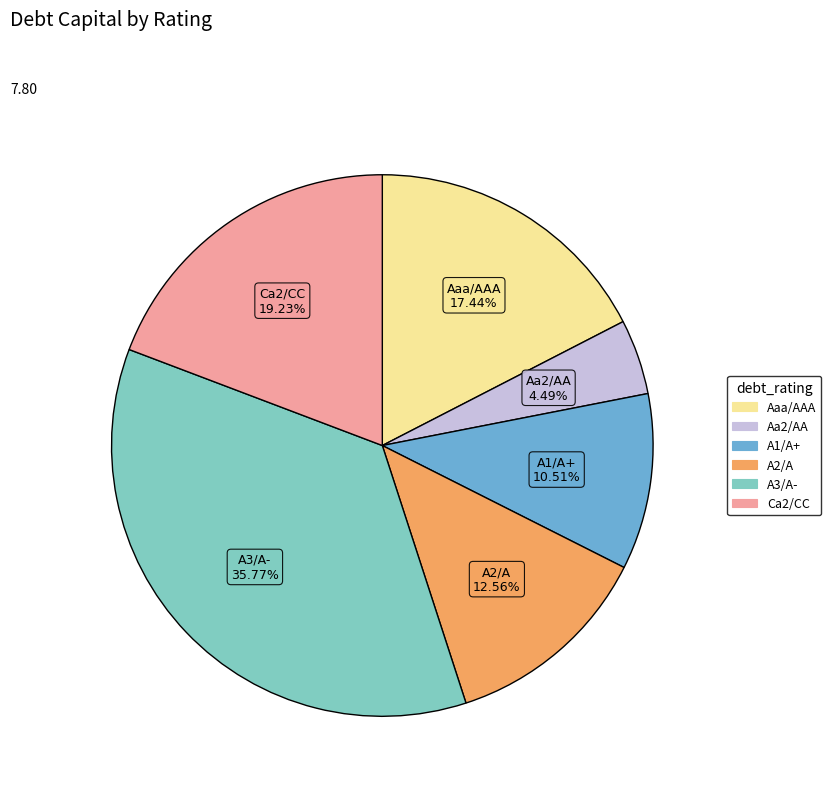

Which slice is the smallest?

Aa2/AA